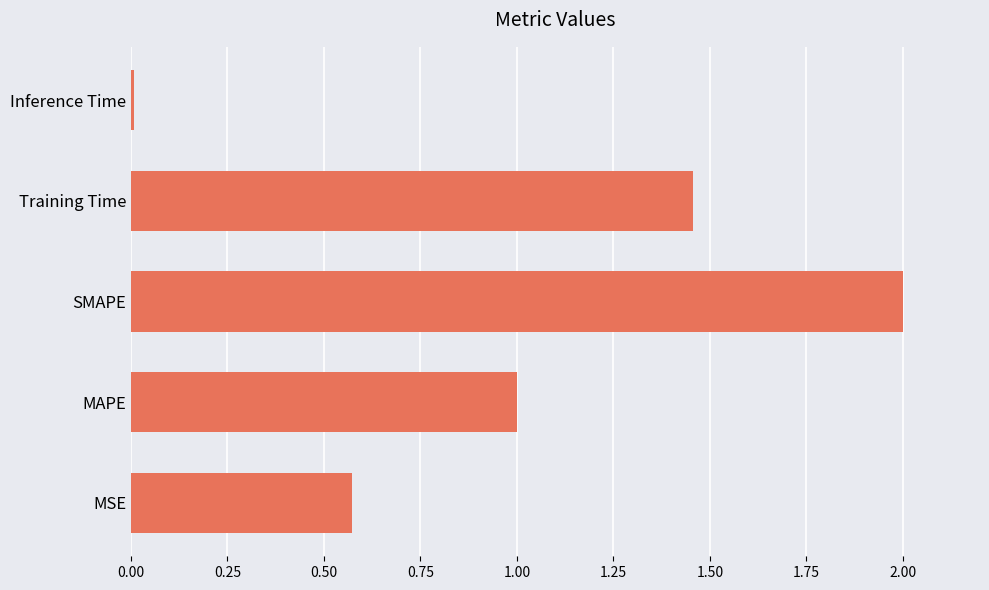

What is the sum of the values at MAPE and SMAPE?

3.0